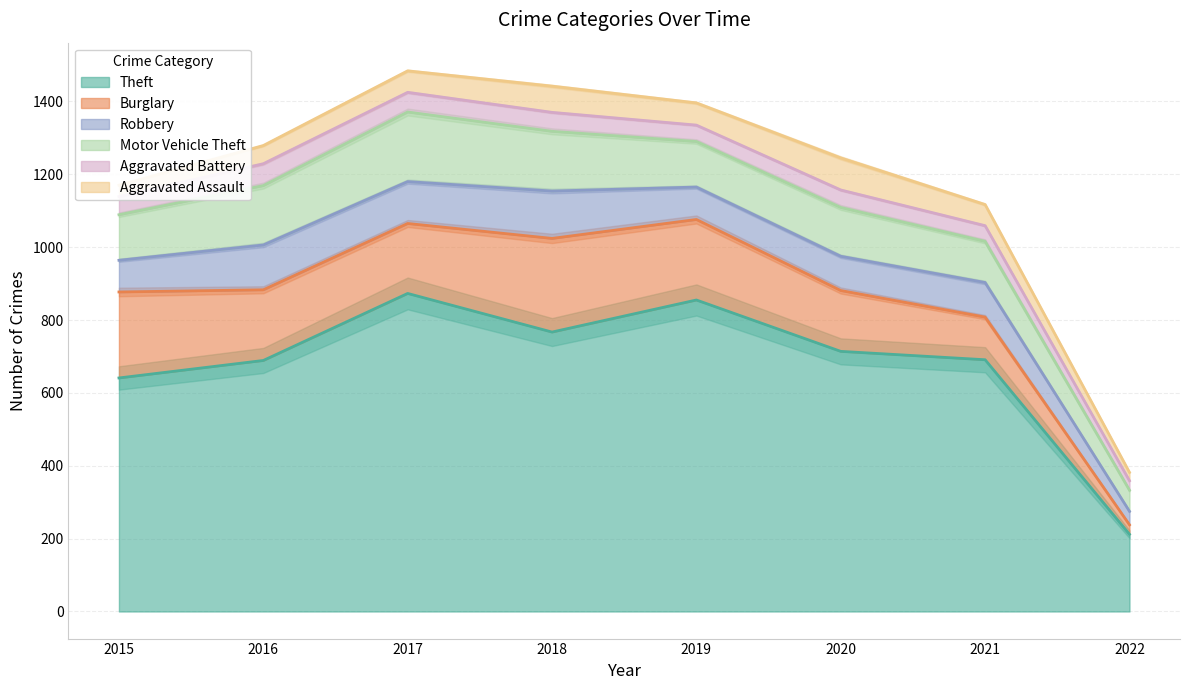

What is the difference between the maximum and minimum values in the Aggravated Assault series?

65